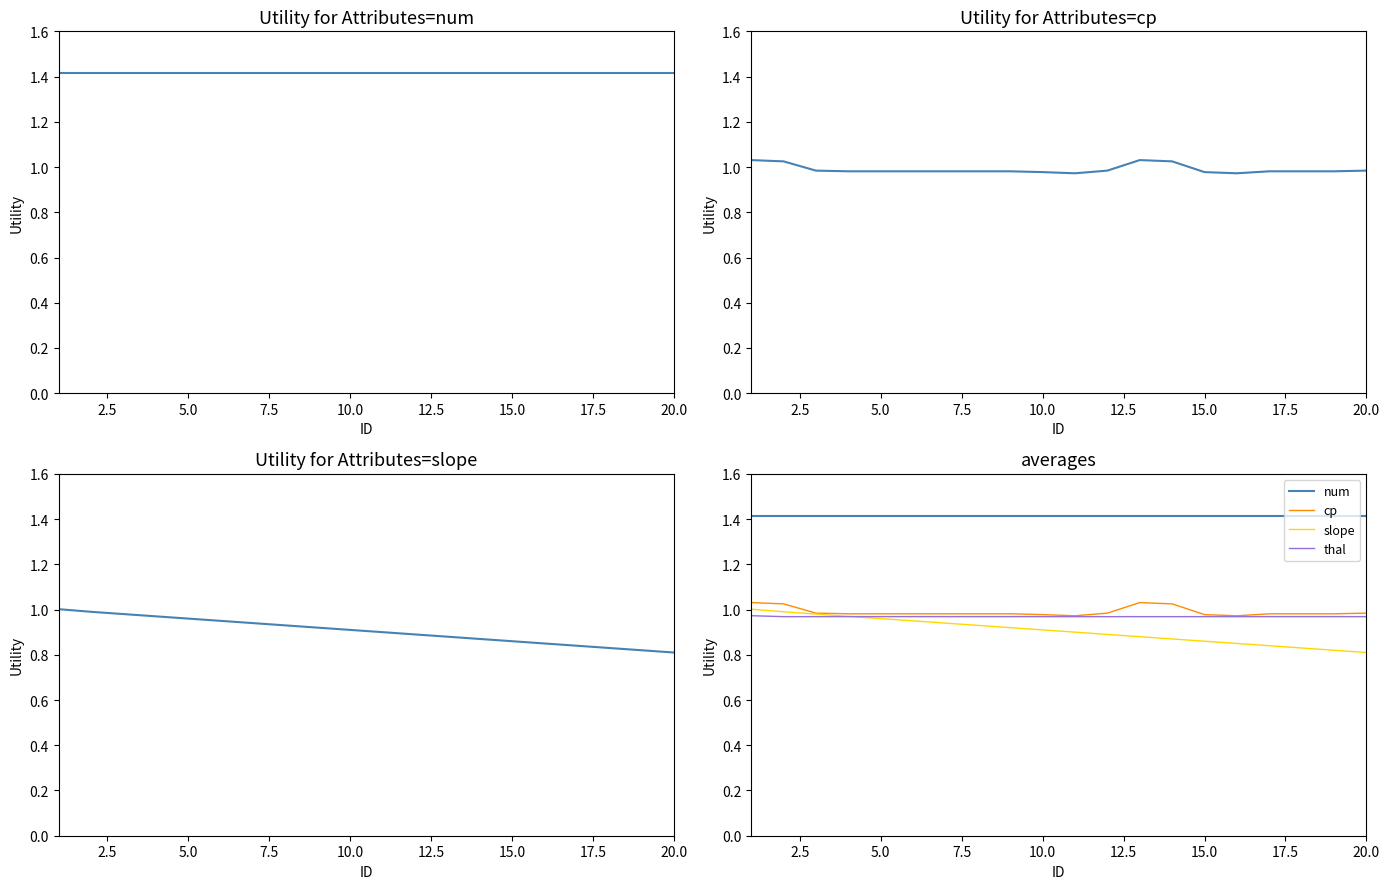

What is the difference between the maximum and minimum values in the slope series?

0.2